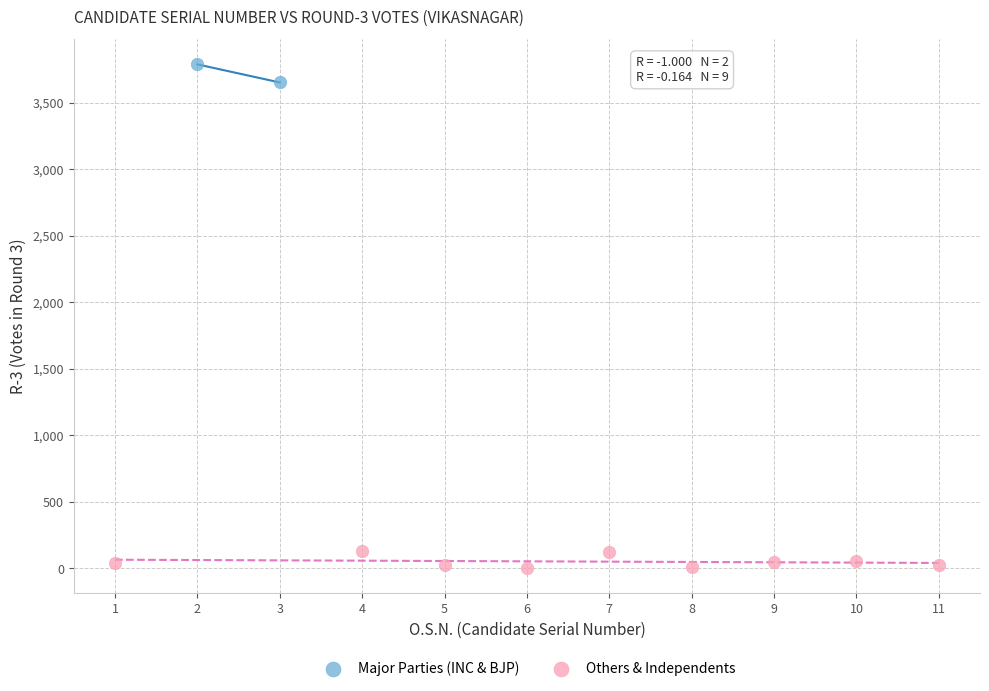

What are all the series names shown in the legend?

Major Parties (INC & BJP), Others & Independents